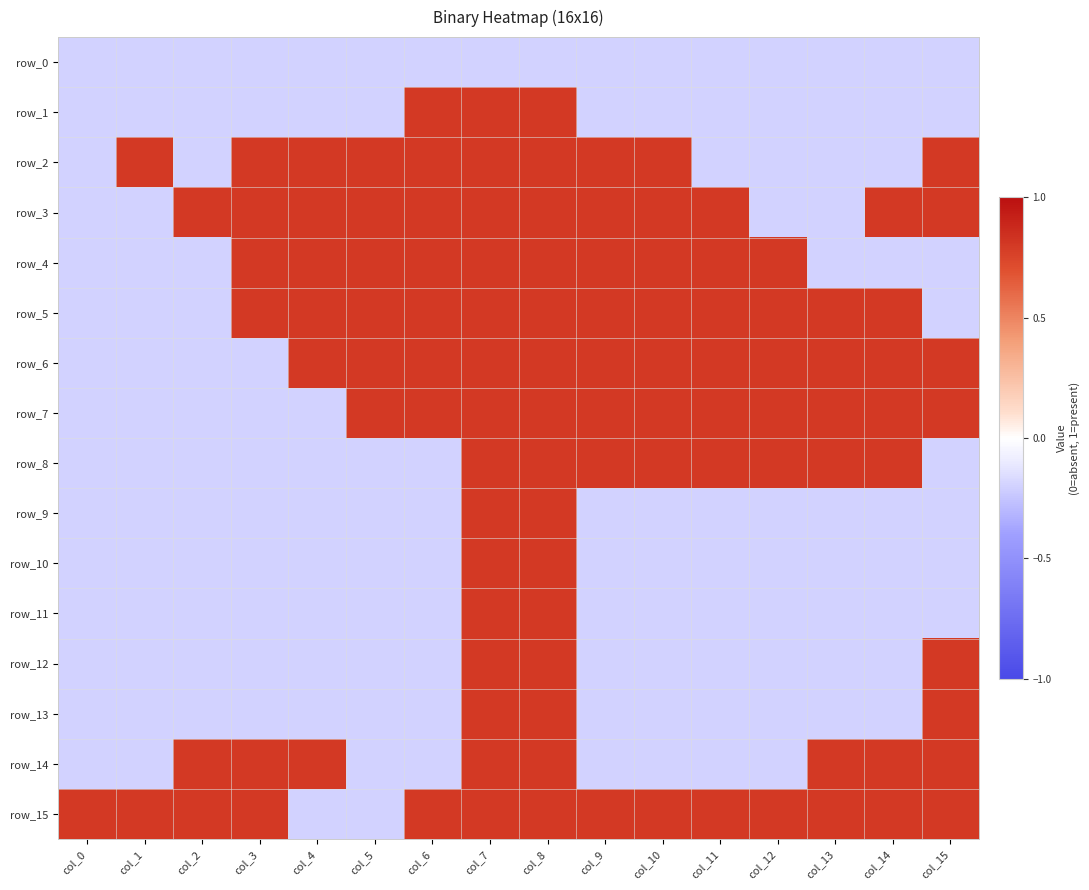

What is the spread (max minus min) of values at col_6?

1.0